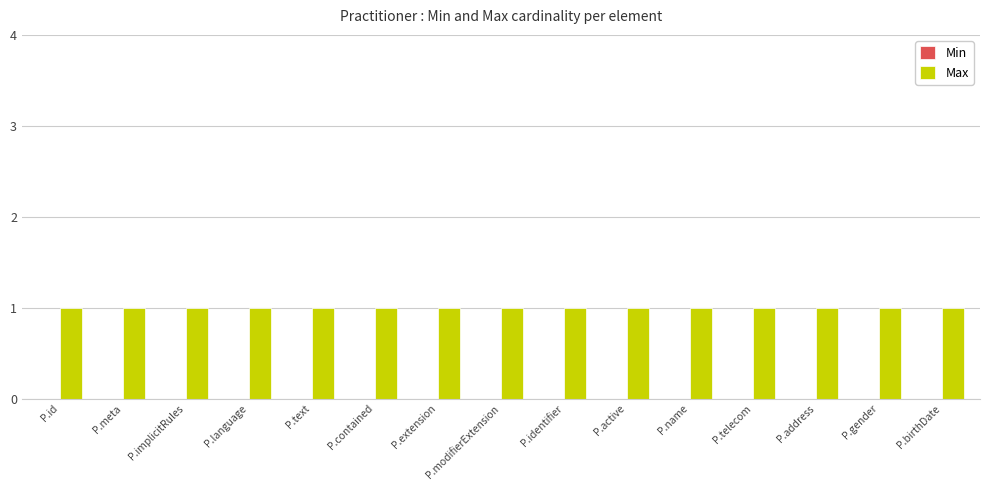

What is the difference between the highest and lowest values at P.implicitRules?

1